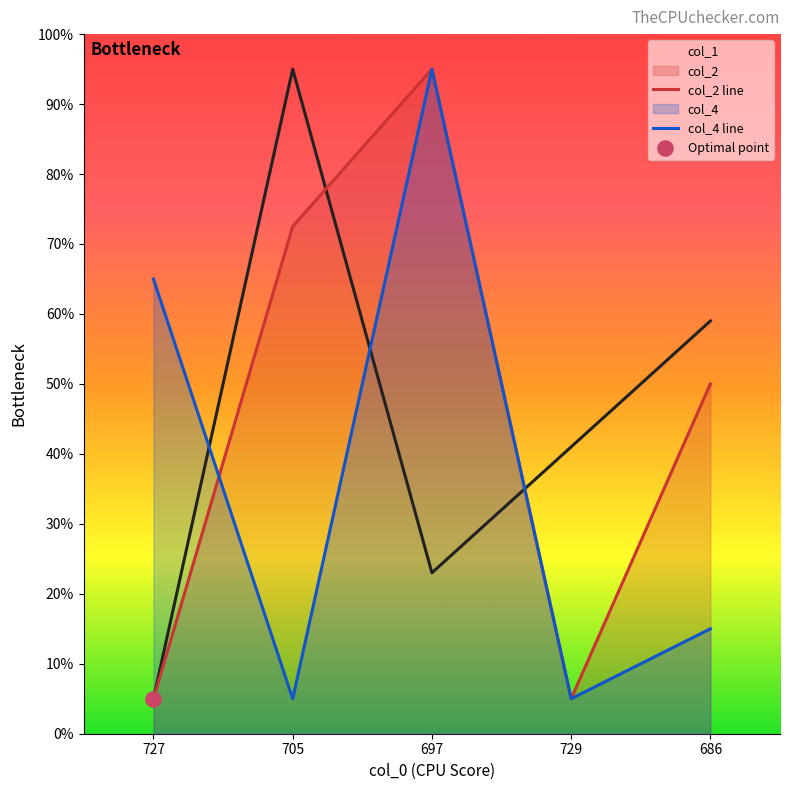

At which category is the sum across all series the highest?

697